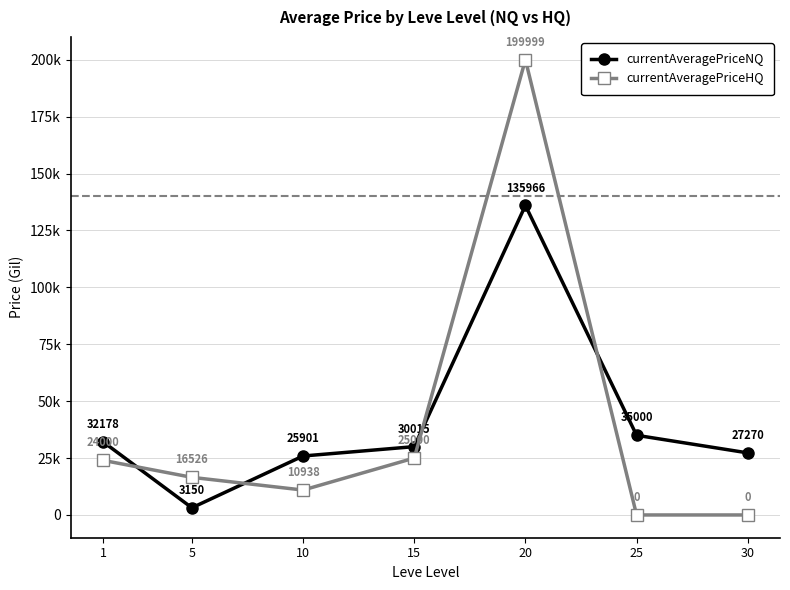

What is the total value across all series at 10?

36838.9